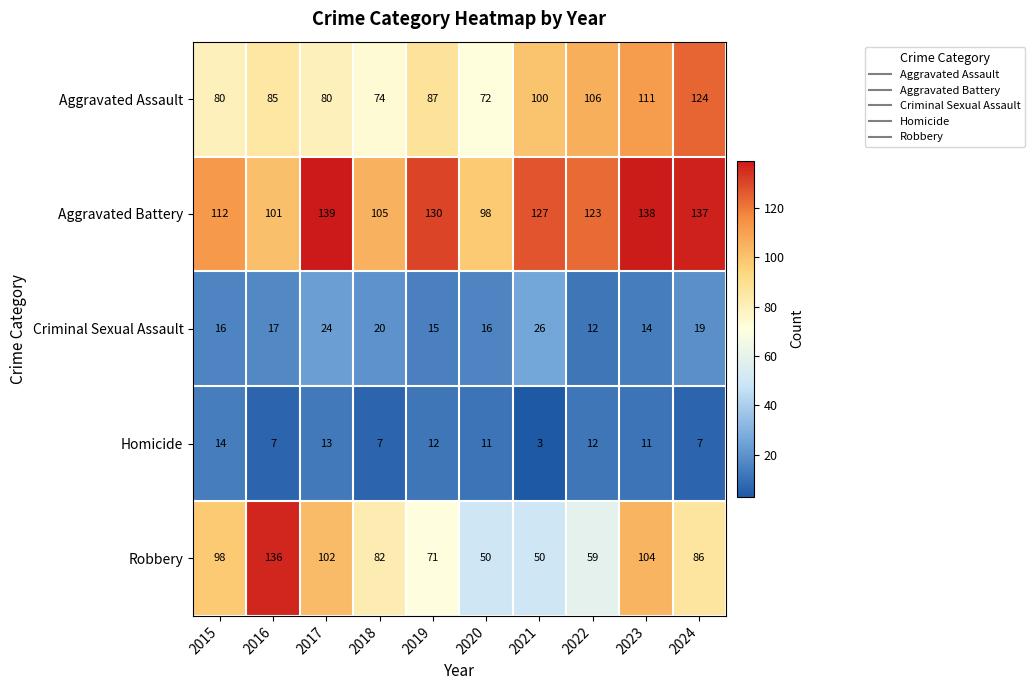

The value of Criminal Sexual Assault at 2024 is 19. True or false?

True